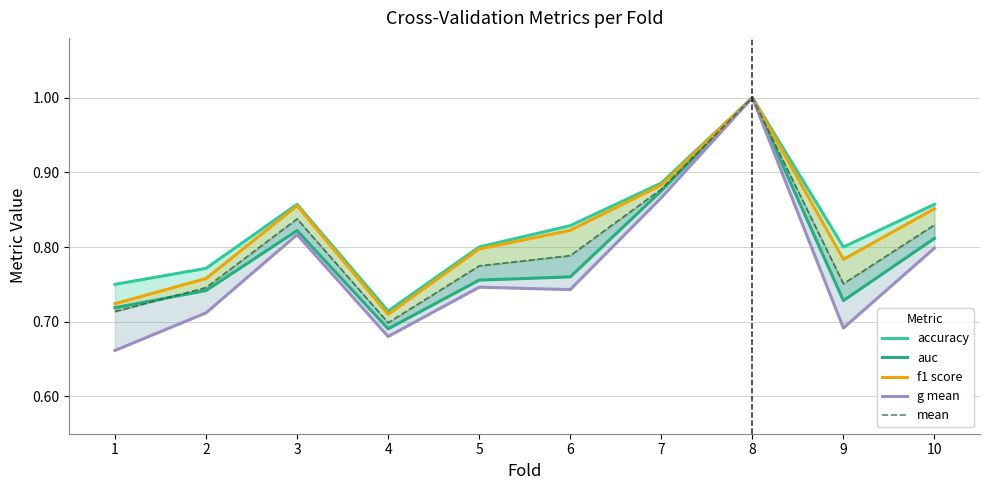

Is the value of f1 score at 8 greater than the value of accuracy at 6?

Yes